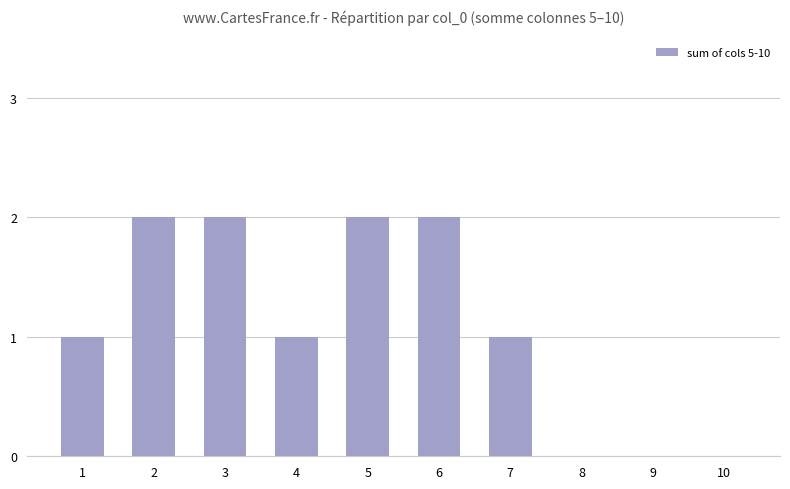

Approximately how many times larger is the value at 4 compared to 3?

0.5